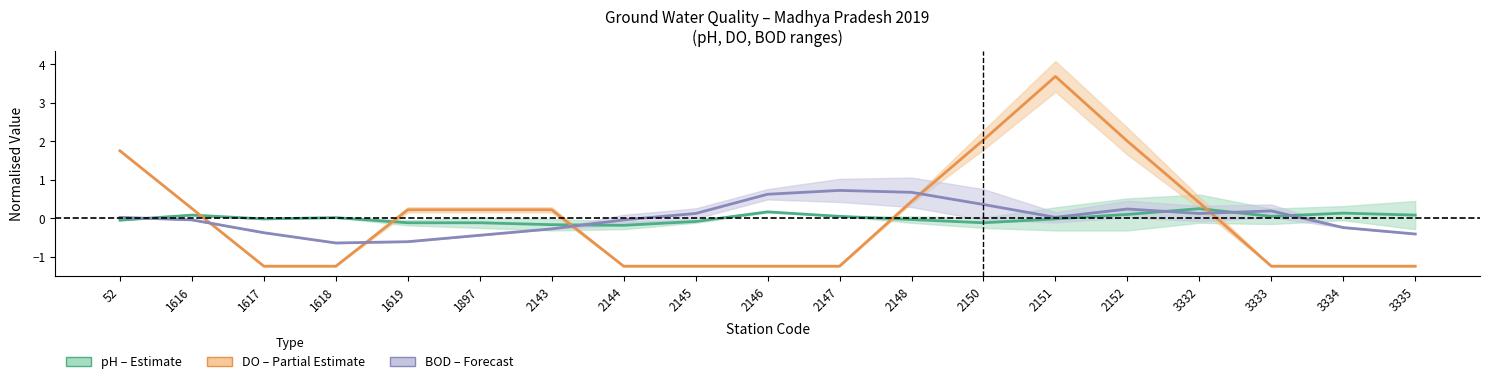

True or false: BOD (Forecast) has more than 1 interior local peaks.

True